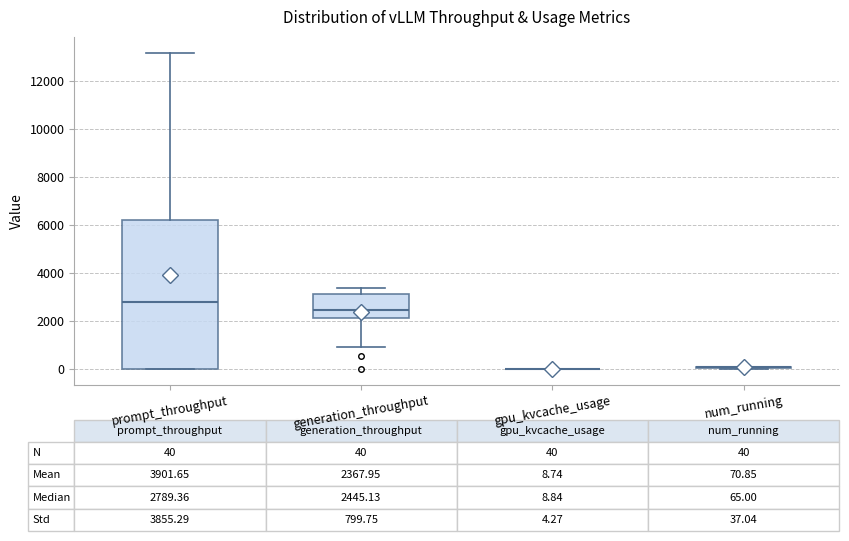

Comparing the boxes themselves (not the whiskers), which one is the tallest?

prompt_throughput